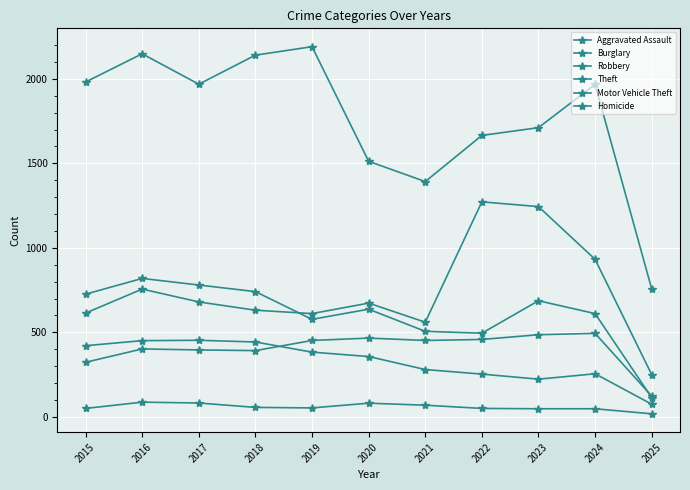

What is the value of the Aggravated Assault point at the 3rd from the left?

396